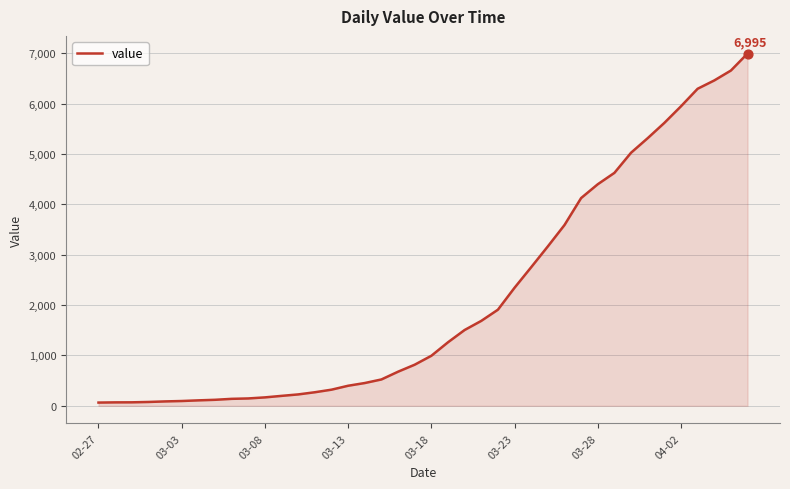

What is the difference between the maximum and minimum values?

6931